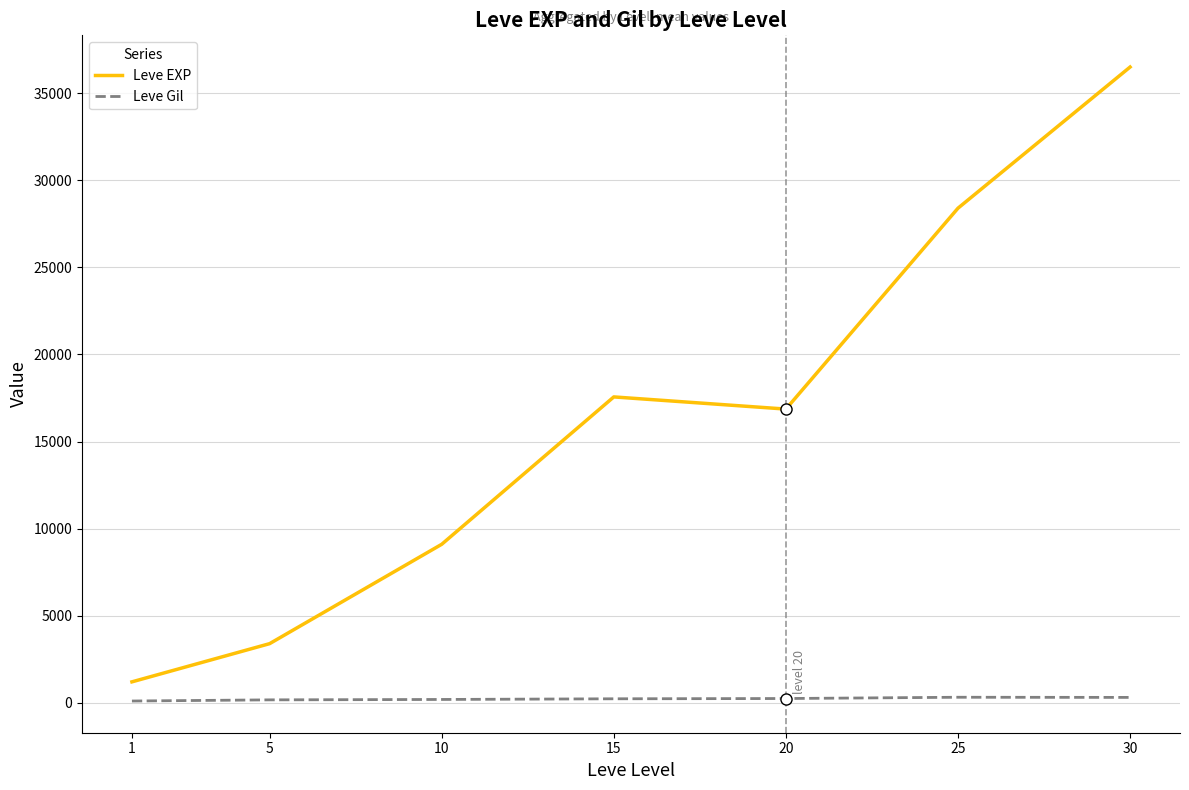

Is it true that Leve EXP equals 28393.3 at 25?

True